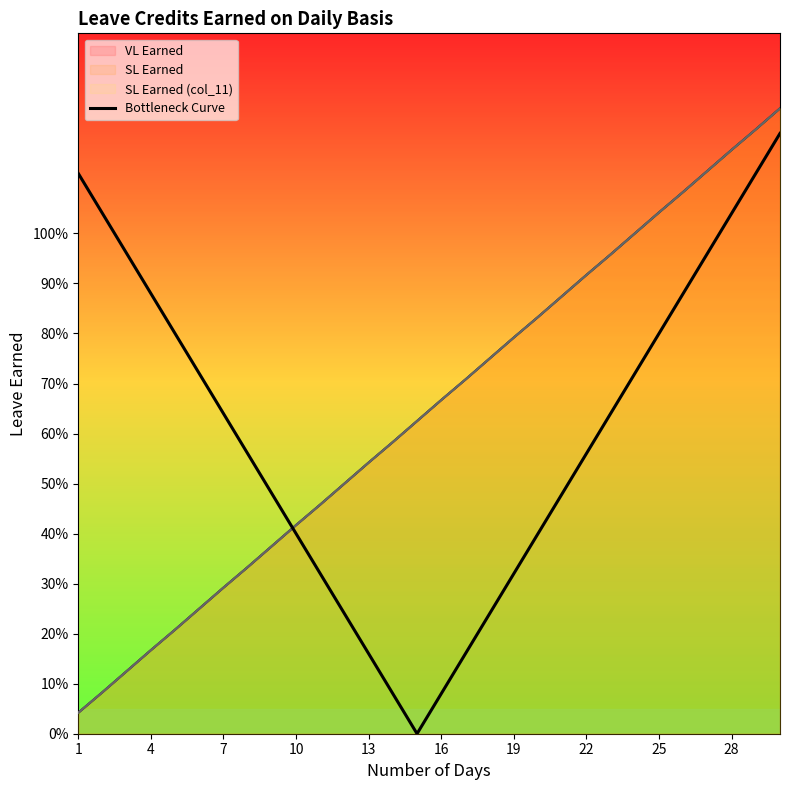

What is the greatest value displayed?

1.2